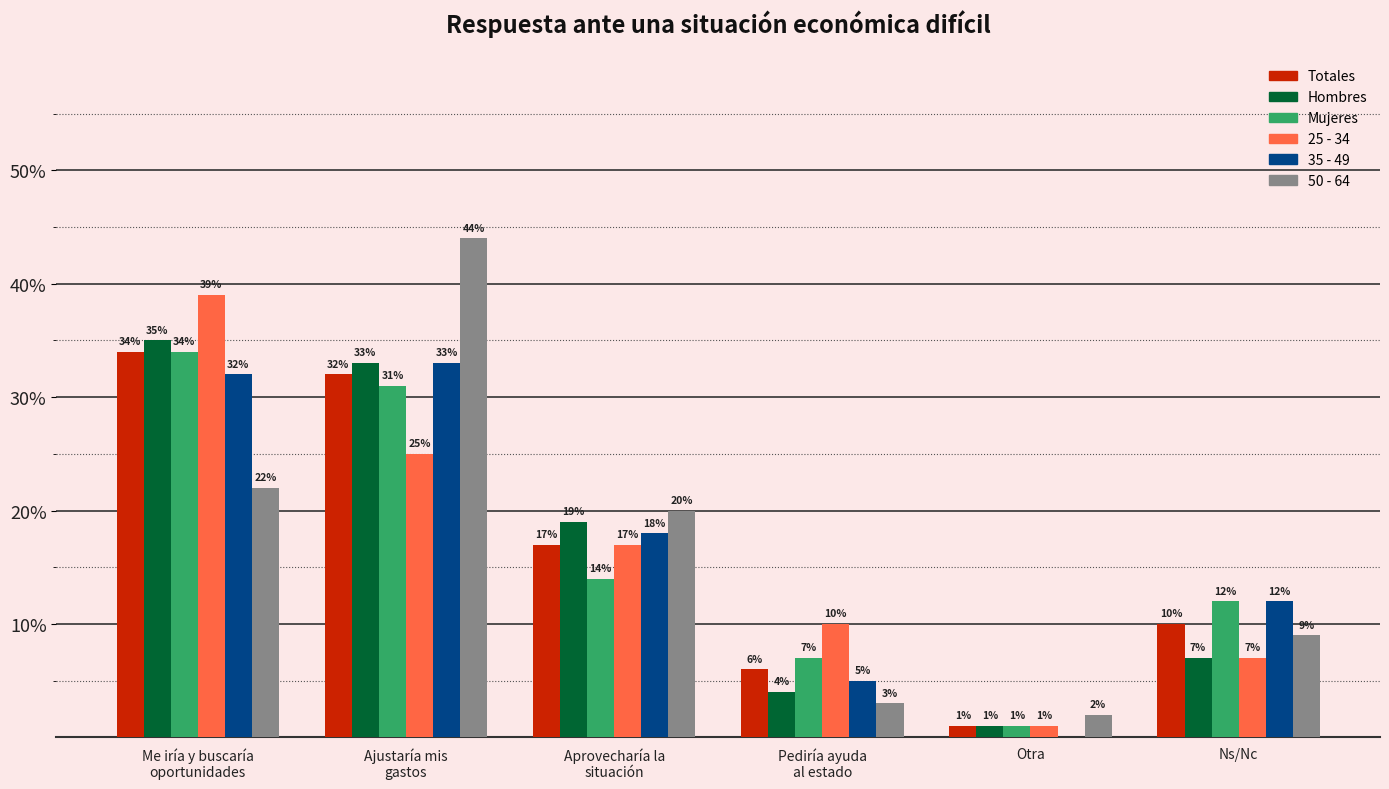

What are all the series names shown in the legend?

Totales, Hombres, Mujeres, 25 - 34, 35 - 49, 50 - 64